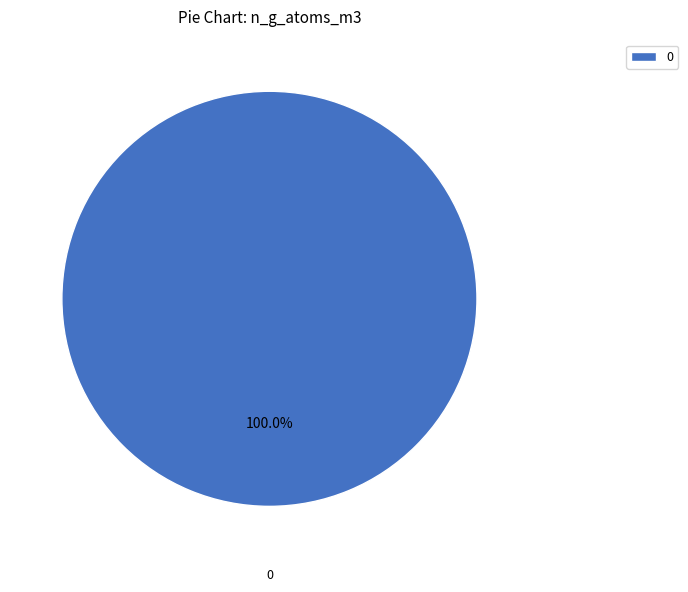

Rank the categories by value from highest to lowest.

0